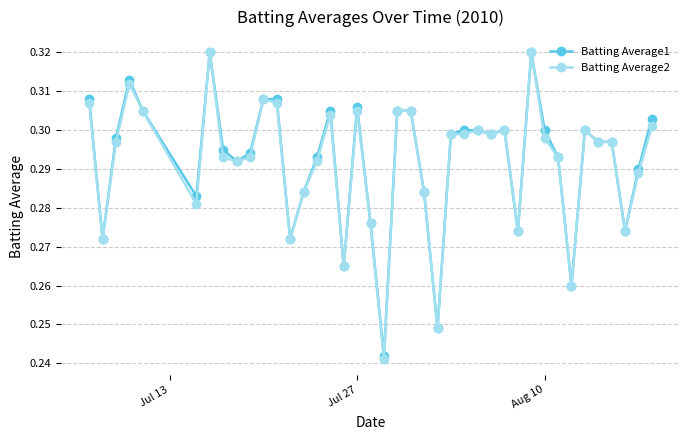

True or false: Batting Average2 has more than 0 points higher than both neighbors.

True